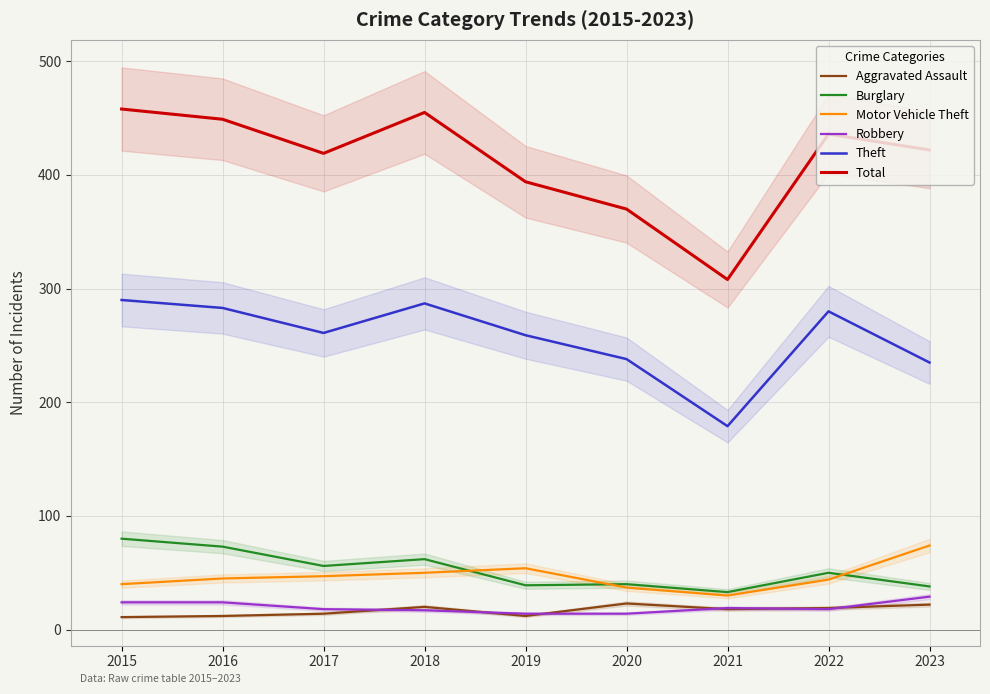

How many distinct data groups are displayed?

6